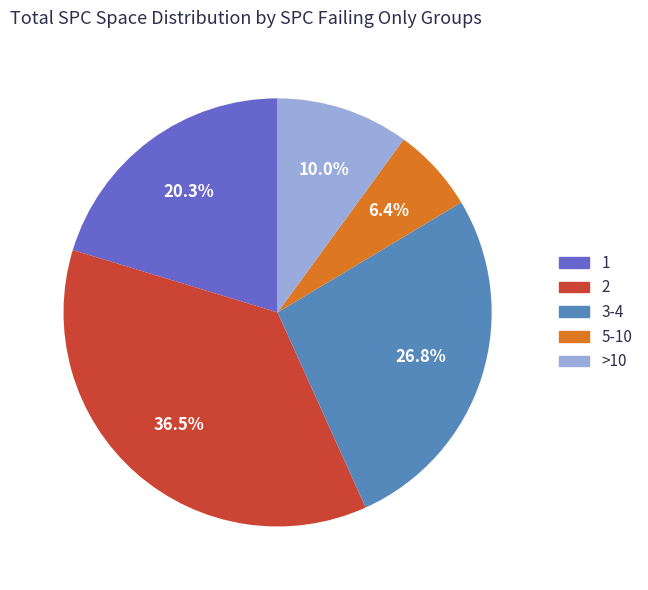

Is there any slice that represents more than half of the pie?

No